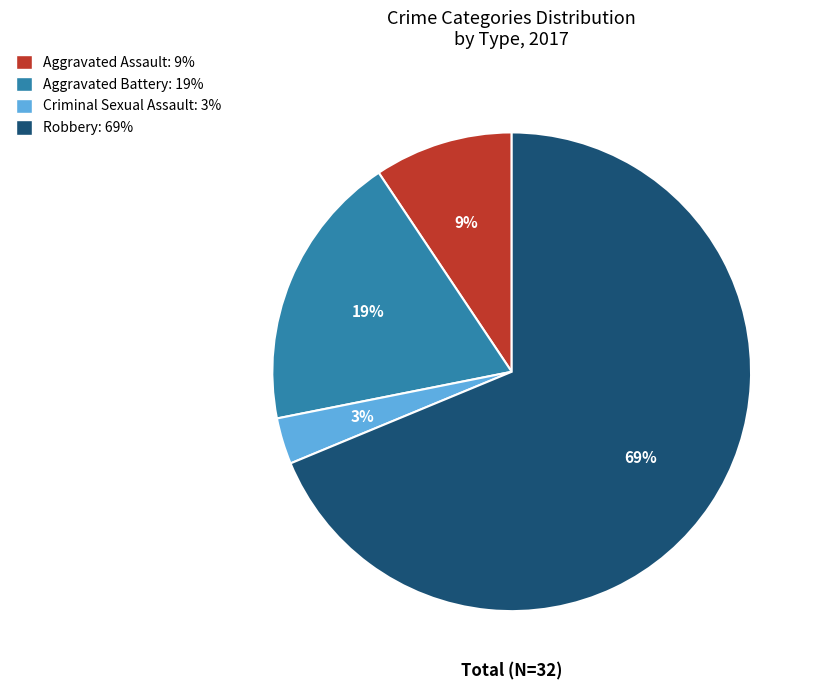

Is Robbery the majority of the pie?

Yes